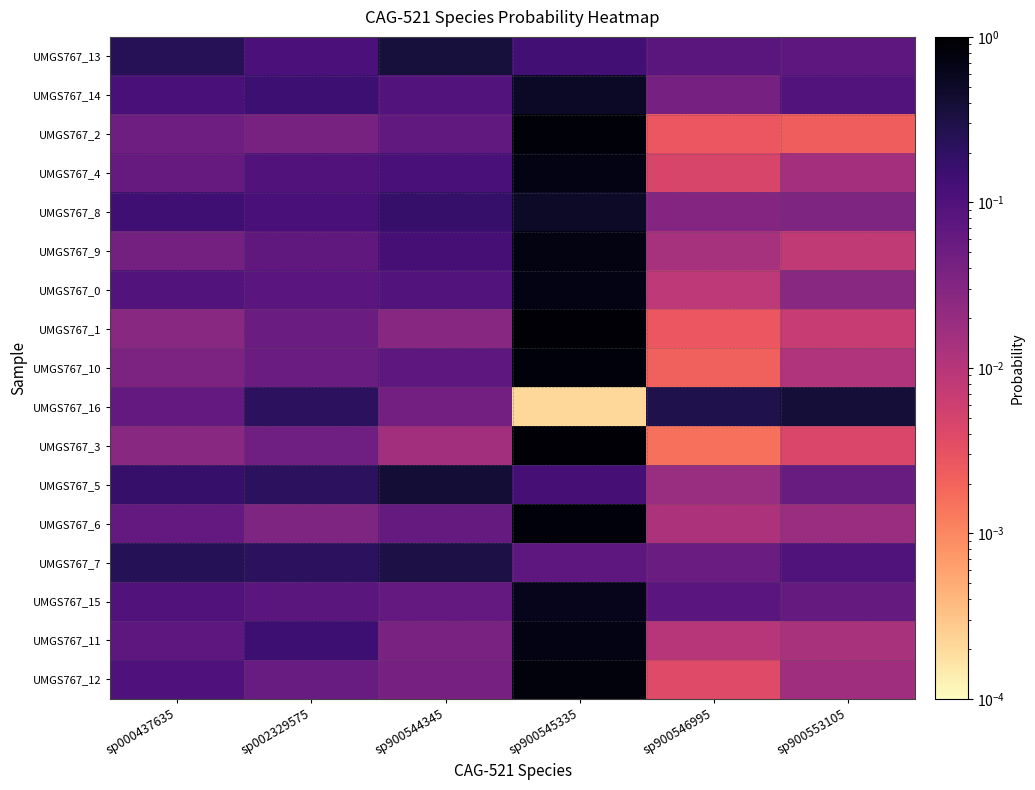

What is the difference between the highest and lowest values at sp000437635?

0.2